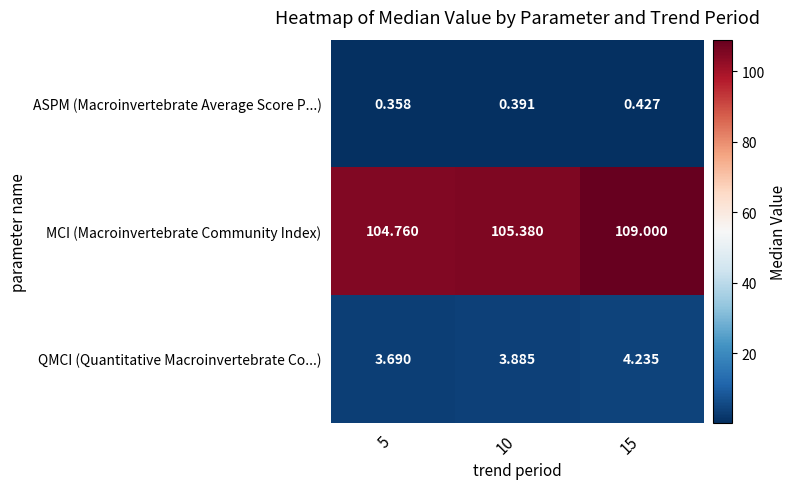

List the series in order of their peak value, lowest first.

ASPM (Macroinvertebrate Average Score P...), QMCI (Quantitative Macroinvertebrate Co...), MCI (Macroinvertebrate Community Index)